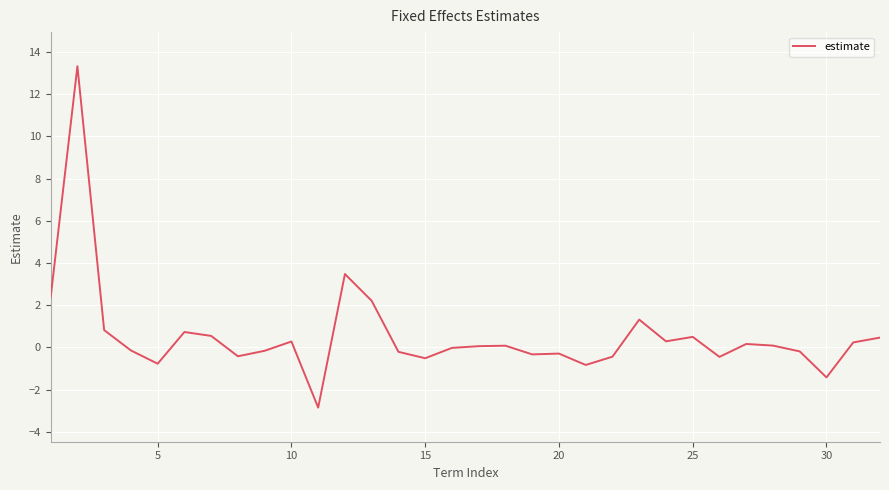

What is the minimum value shown in the chart?

-2.9